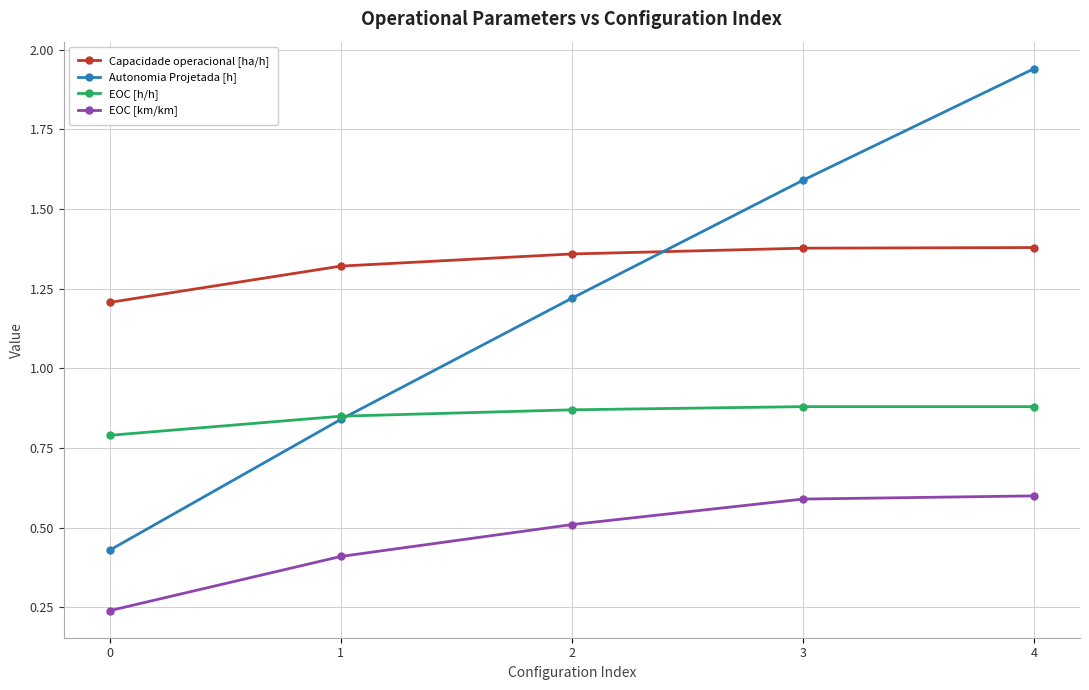

True or false: EOC [h/h] and Capacidade operacional [ha/h] cross at least once.

False